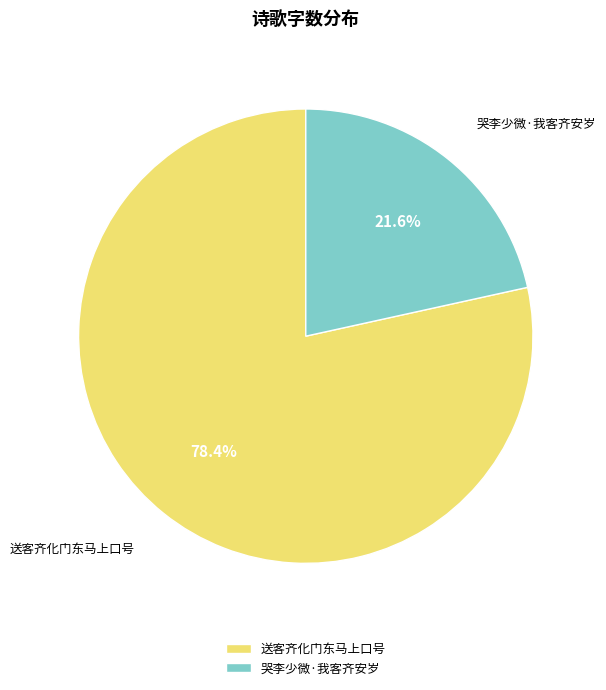

What is the smallest slice in the pie chart?

哭李少微·我客齐安岁